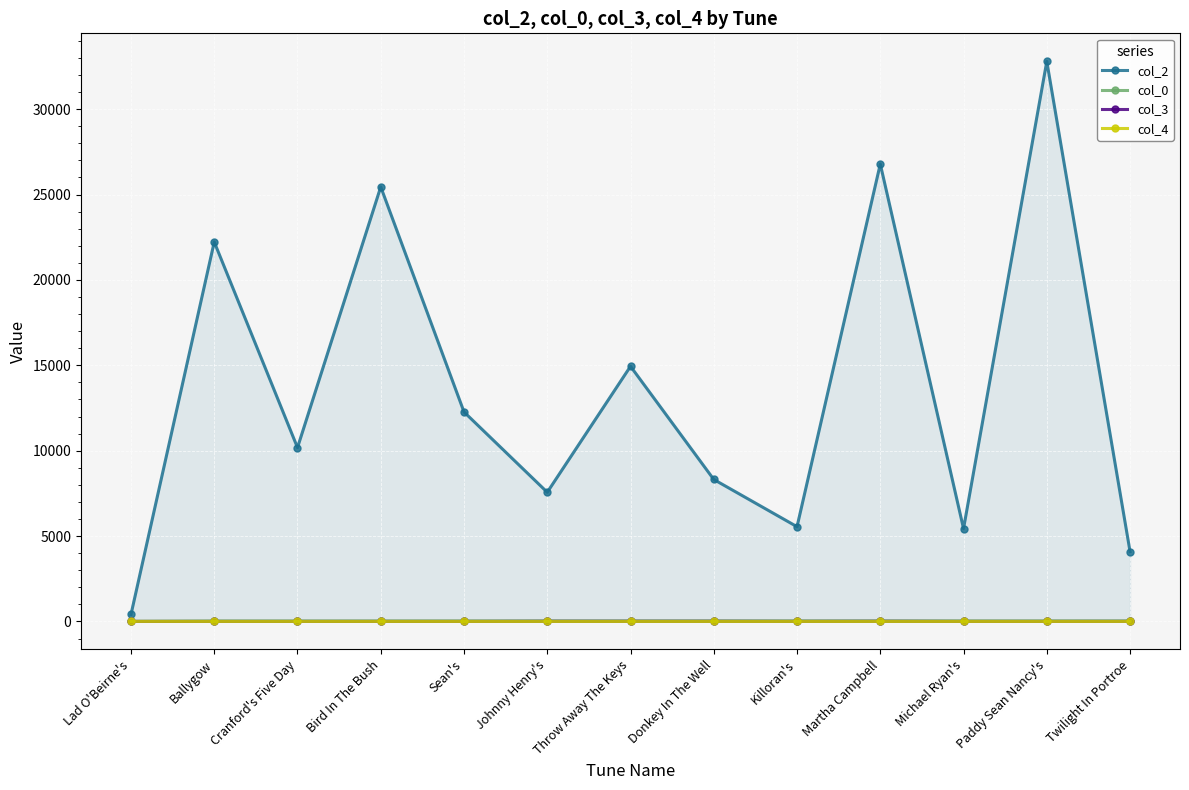

How many lines are shown in the chart?

4